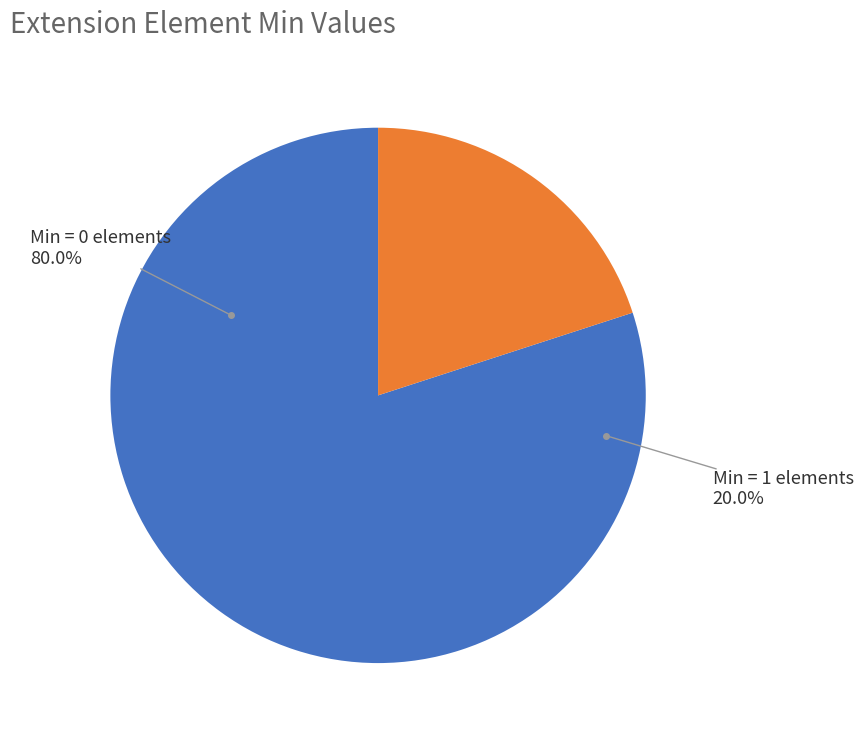

Count the number of slices in the pie.

5